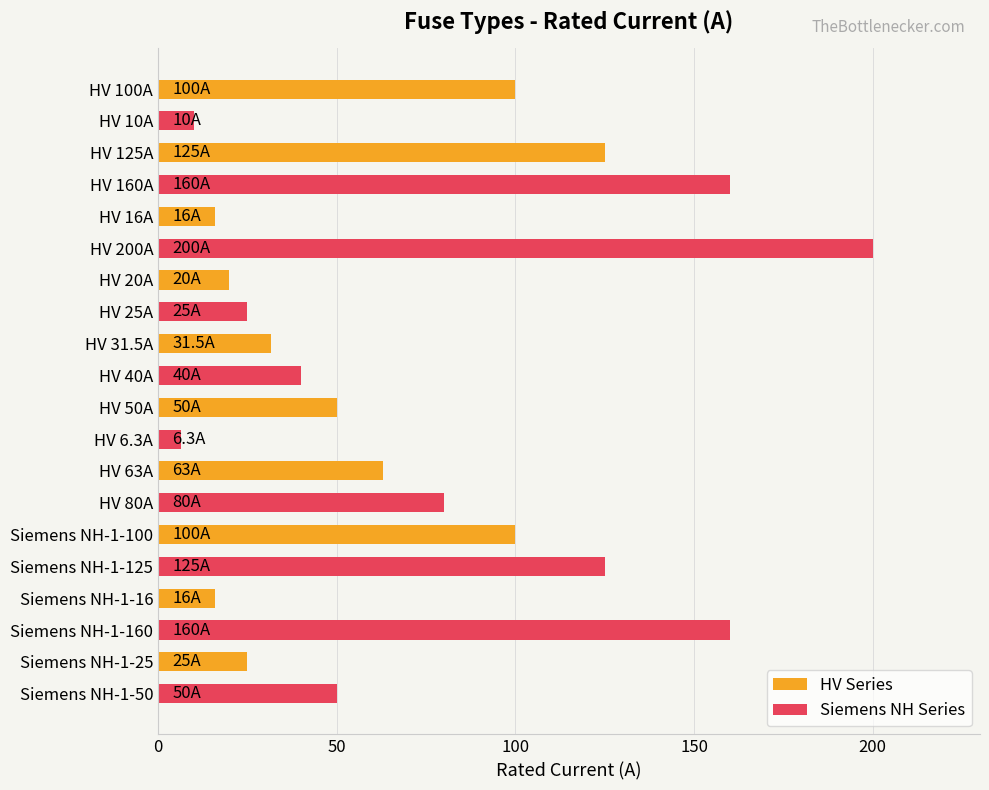

How many data points does each series have?

10